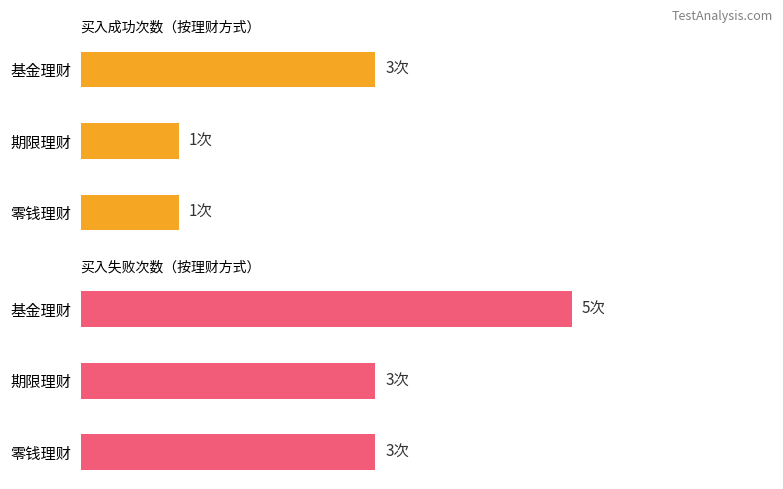

Reading left to right, list all the values displayed in this chart.

买入成功: 1	1	3
买入失败: 3	3	5